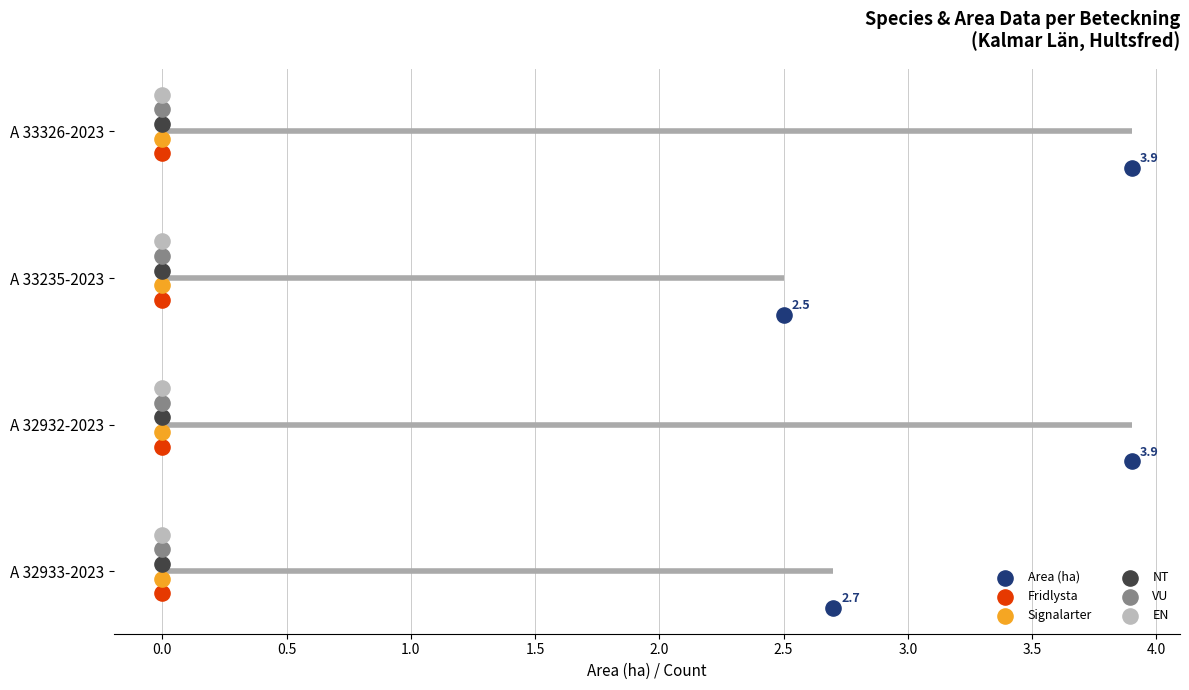

Which series reaches the maximum Y coordinate?

EN